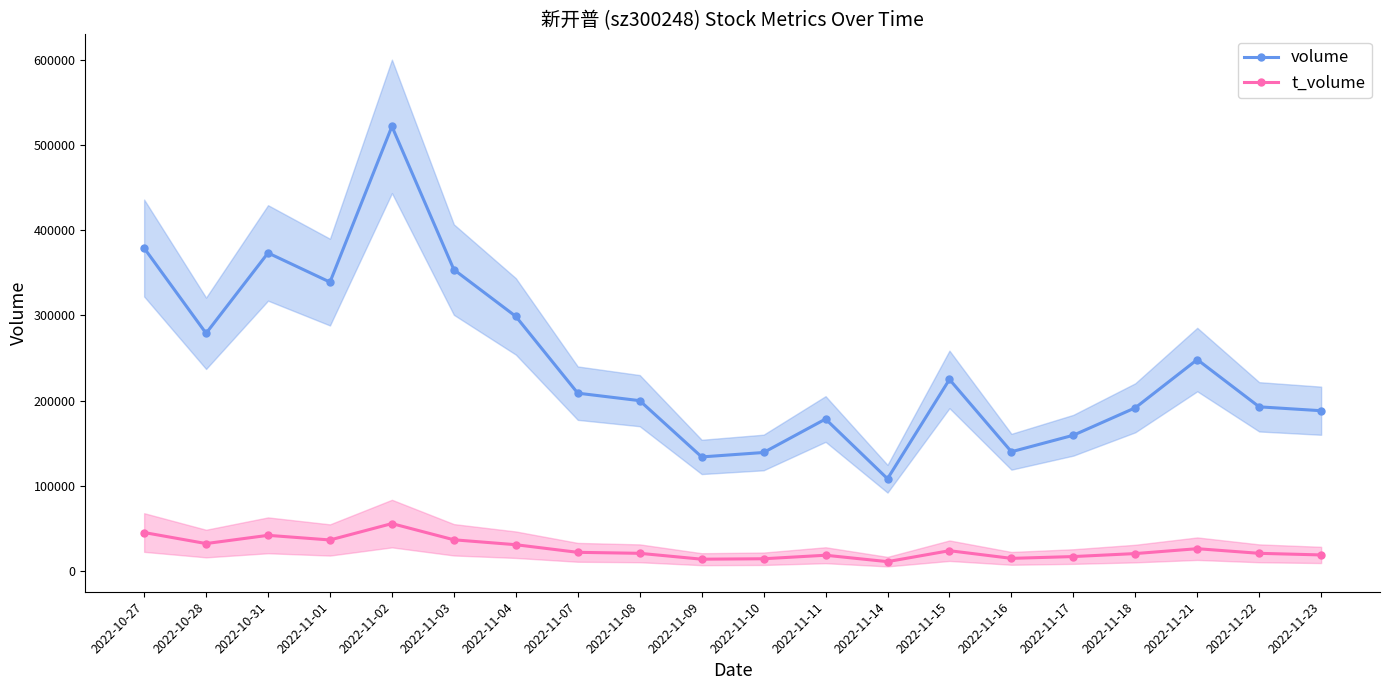

At how many categories does at least one series exceed 307259?

5